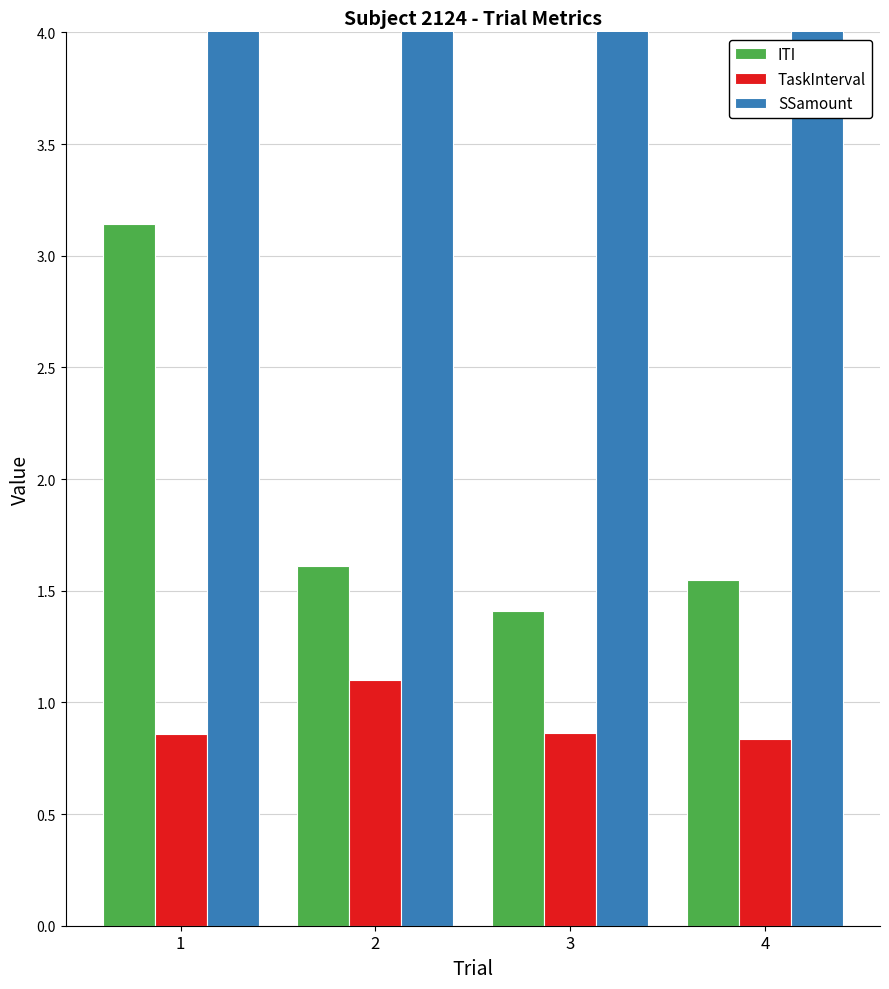

True or false: SSamount has a value of 25.0 at 3.

True